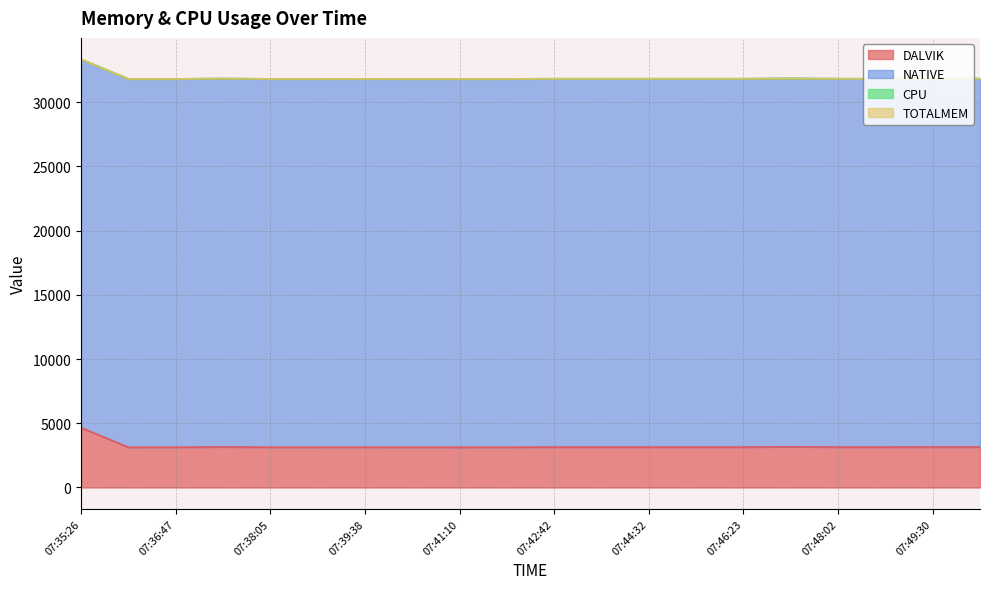

True or false: NATIVE has more than 0 interior local peaks.

False